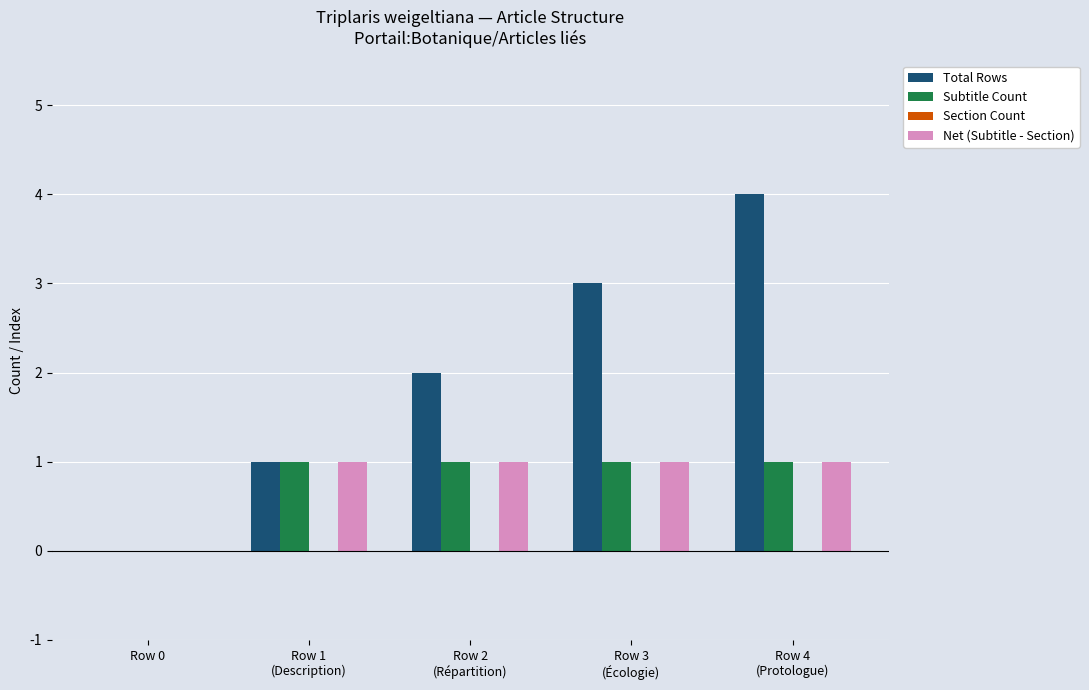

What is the greatest value displayed?

4